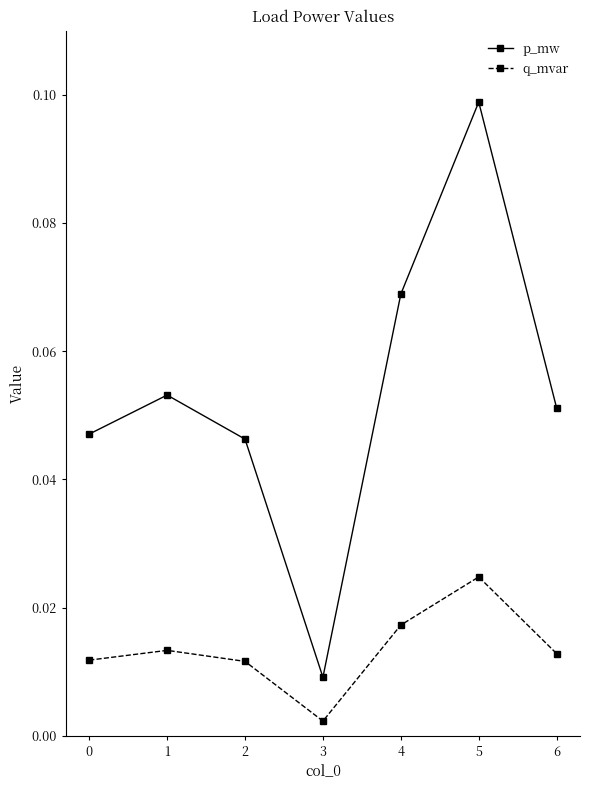

How many interior local valleys does the q_mvar series have?

1